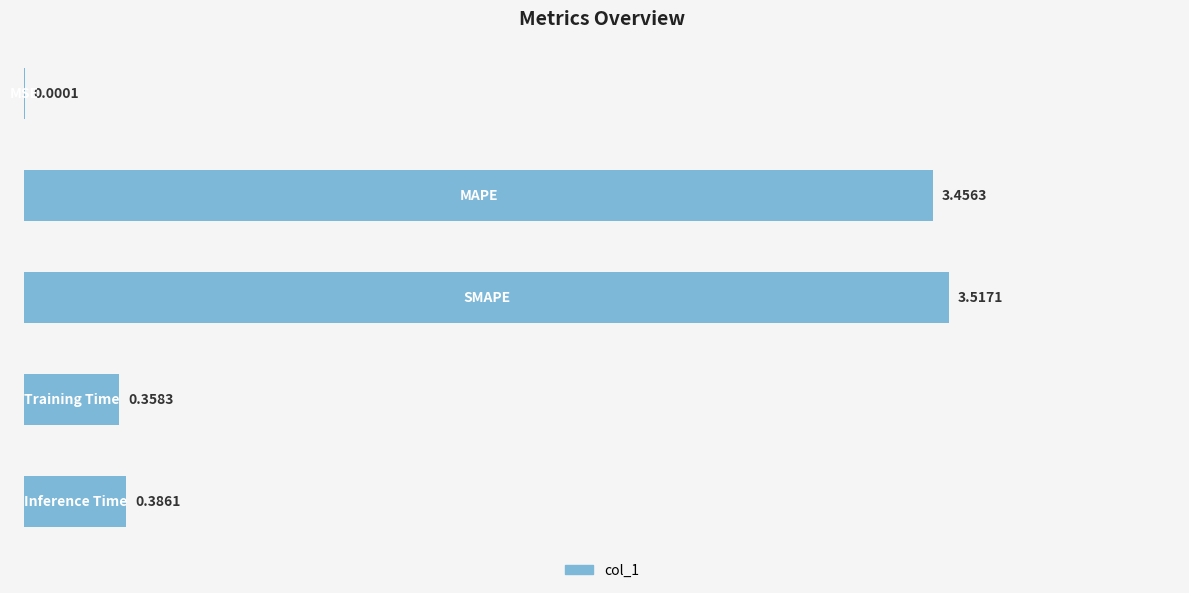

What is the sum of all values?

7.7